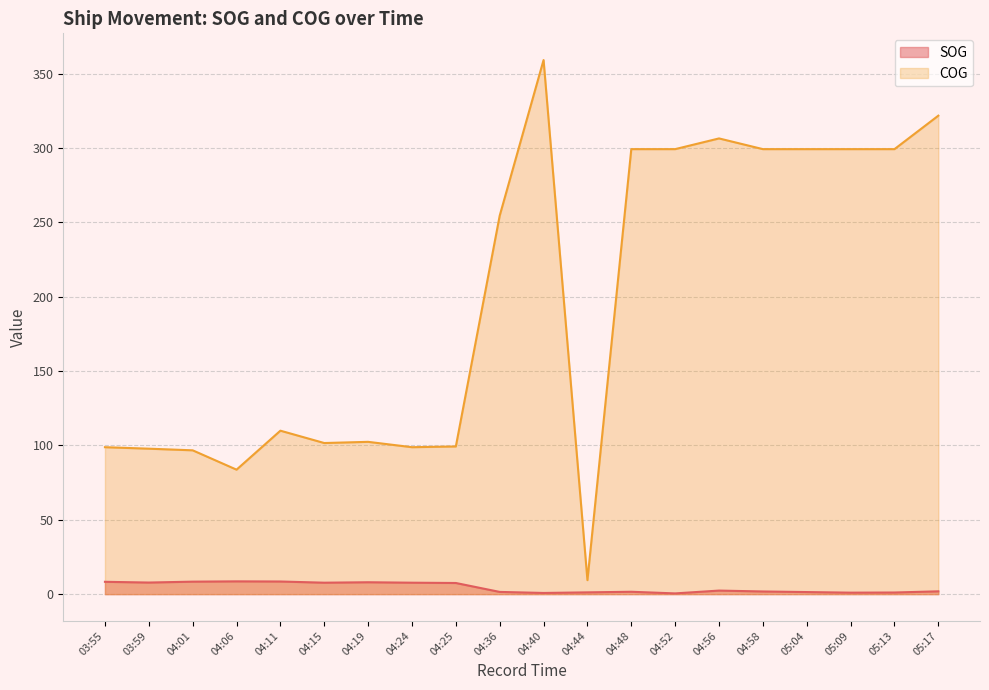

True or false: COG has more than 0 interior local peaks.

True